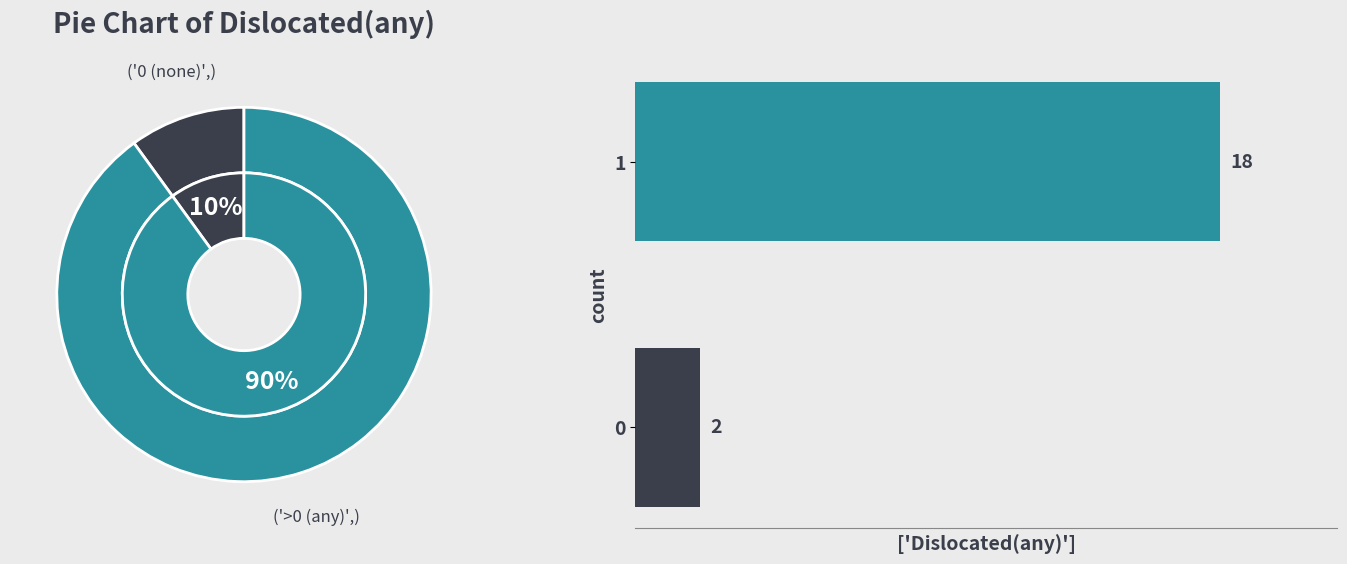

Is the sum of 5 and 0 greater than half?

No